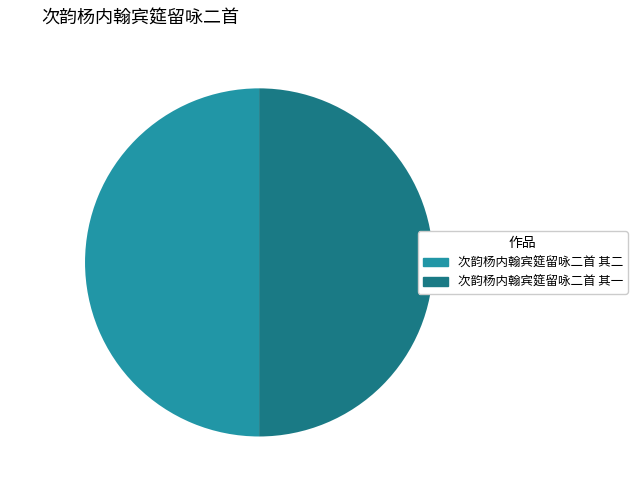

Count the number of slices in the pie.

2